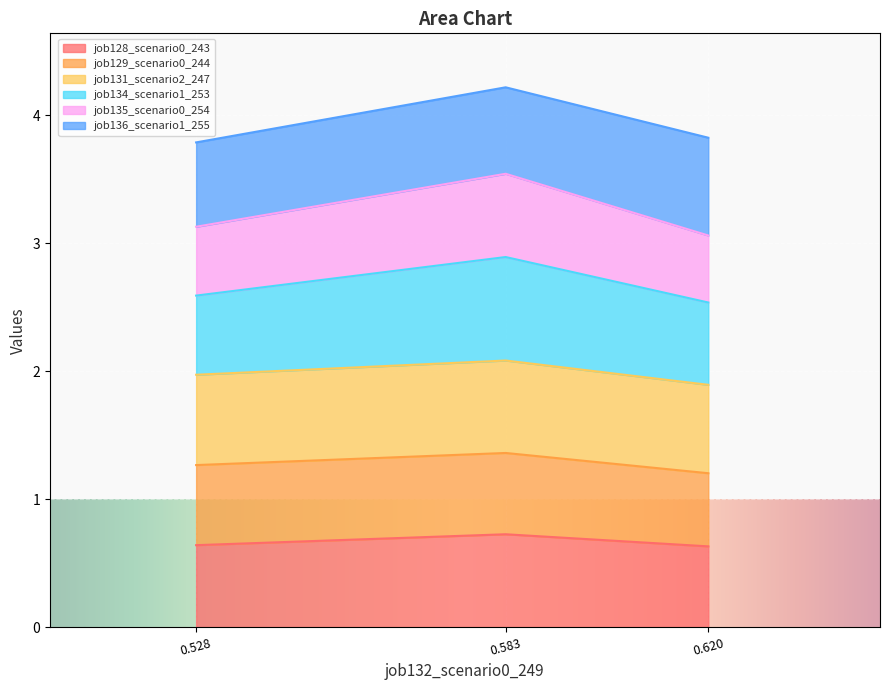

What is the minimum value for job128_scenario0_243?

0.6